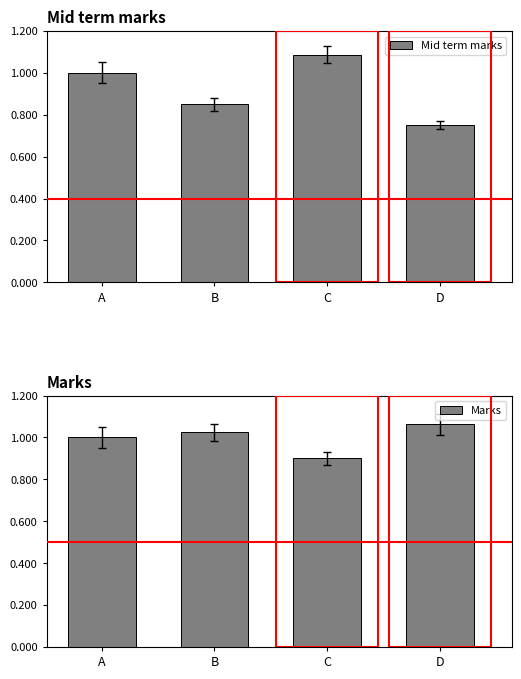

List the series in order of their overall mean, lowest first.

Mid term marks, Marks